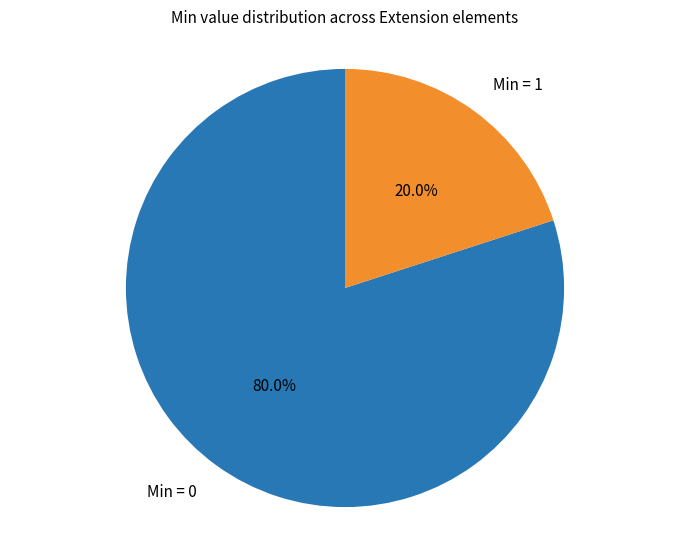

What is the largest slice in the pie chart?

Min = 0